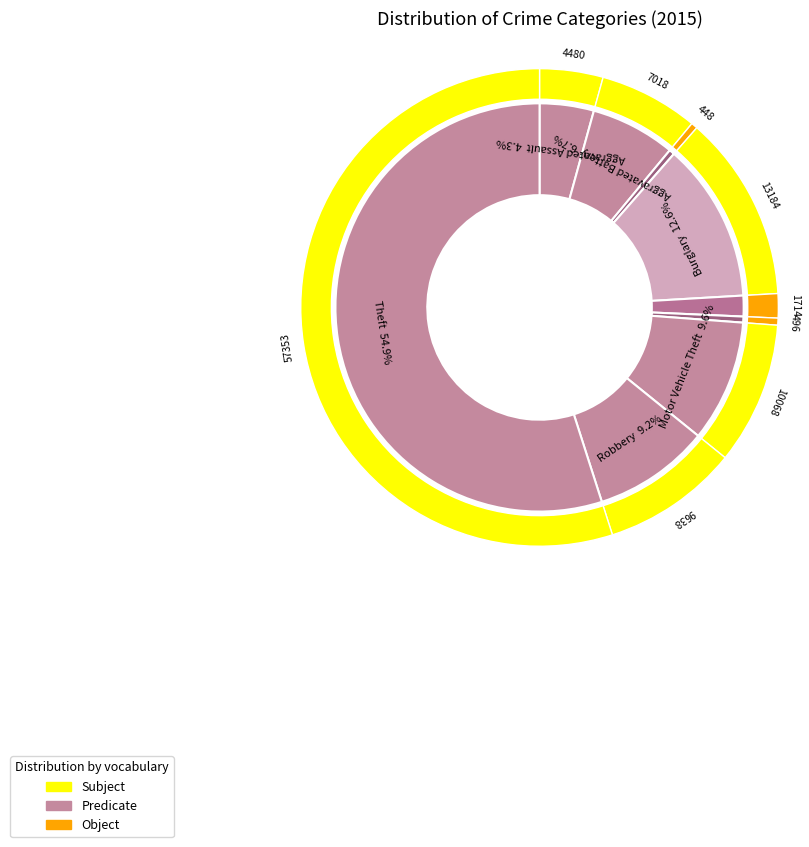

Is it true that Aggravated Assault is 4% of the pie?

True